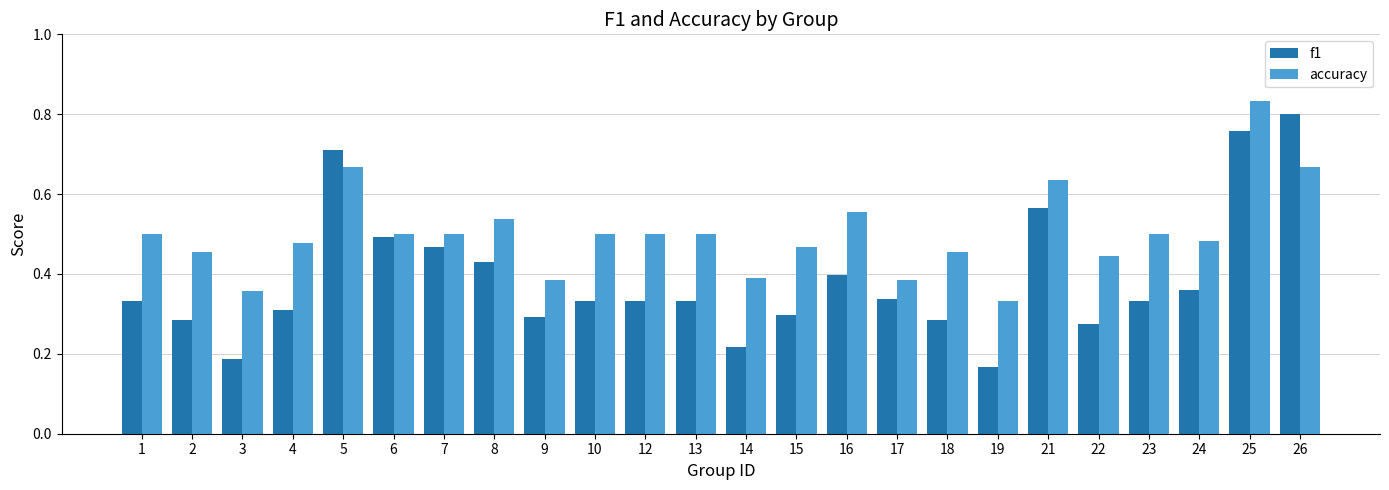

At how many categories does at least one series exceed 0?

24